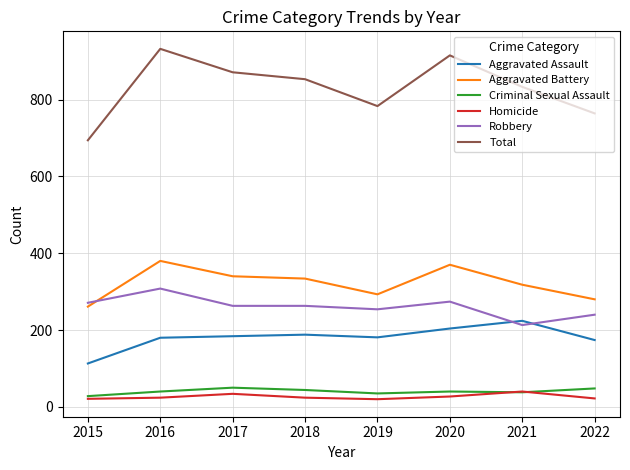

True or false: Aggravated Battery and Homicide intersect in this chart.

False